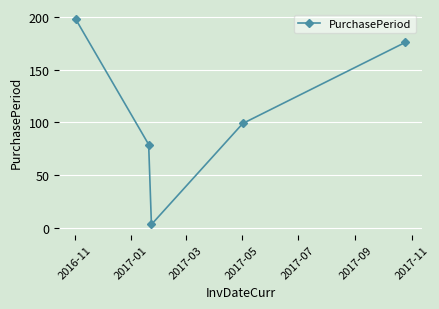

Reading left to right, list all the values displayed in this chart.

198	79	3	99	176